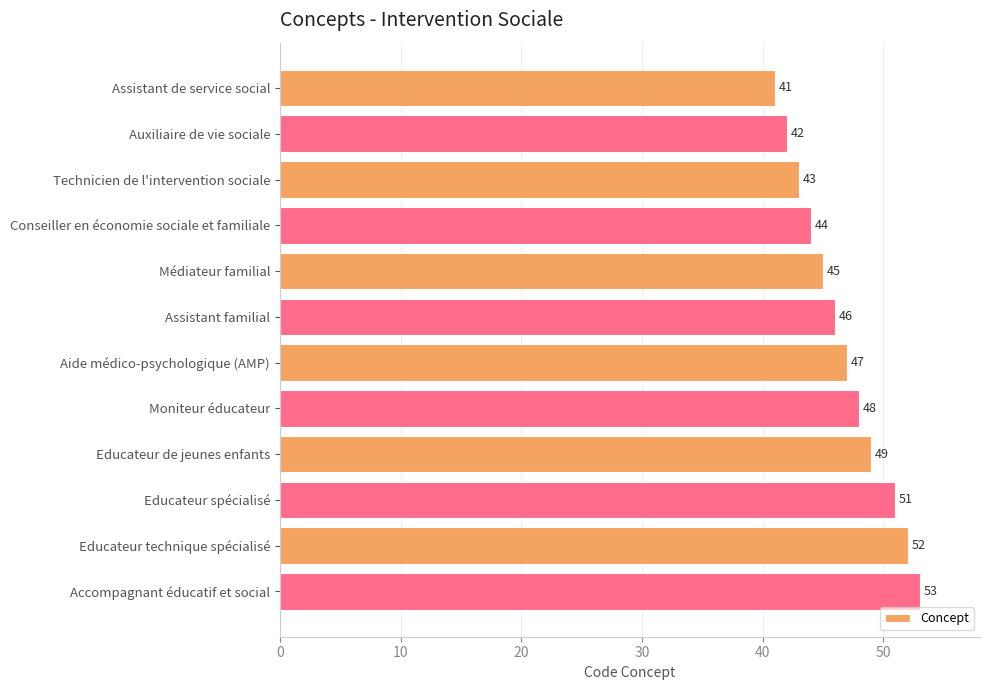

What is the maximum value shown in the chart?

53